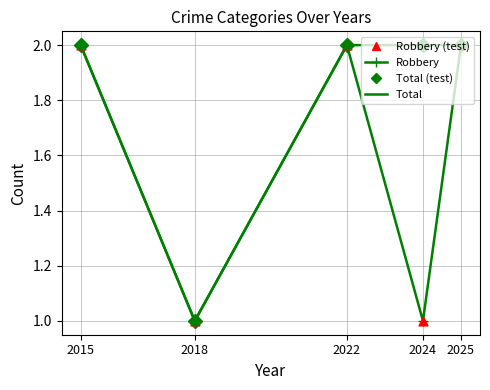

Which series has the largest total across all categories?

Total